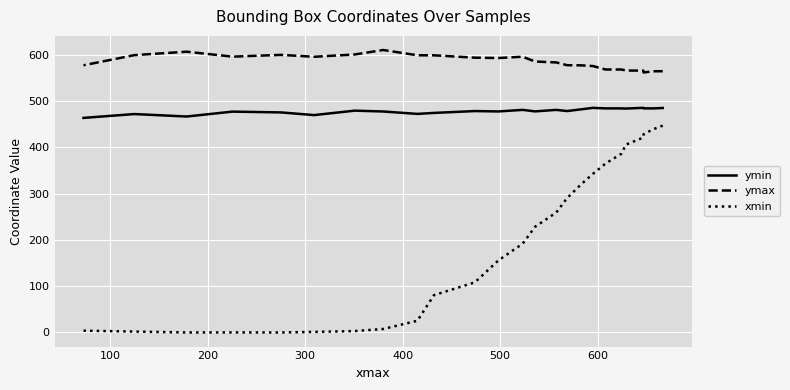

How many values in the ymax series are below 585?

12